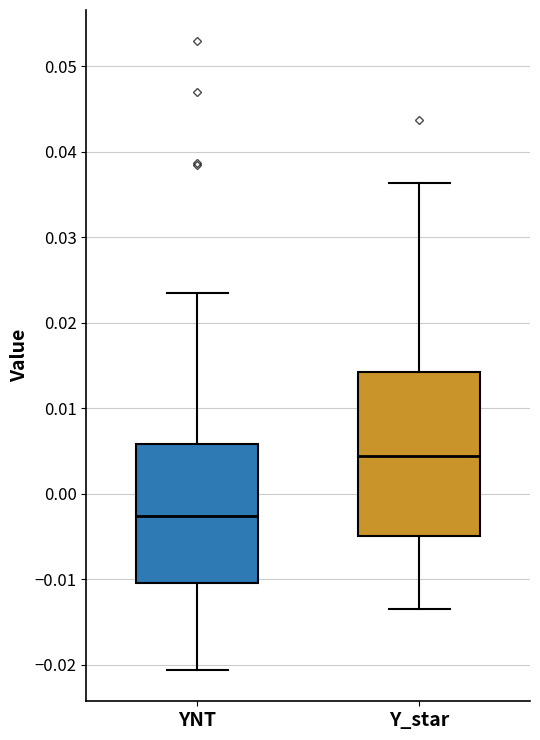

Reading left to right, read every box against the y-axis: the position of its median line, the range the box covers, and the ends of its whiskers. The values are not printed on the chart, so give them approximately, as read against the axis.

YNT: median -0.003, box -0.010 to 0.006, whiskers -0.021 to 0.023
Y_star: median 0.004, box -0.005 to 0.014, whiskers -0.013 to 0.036